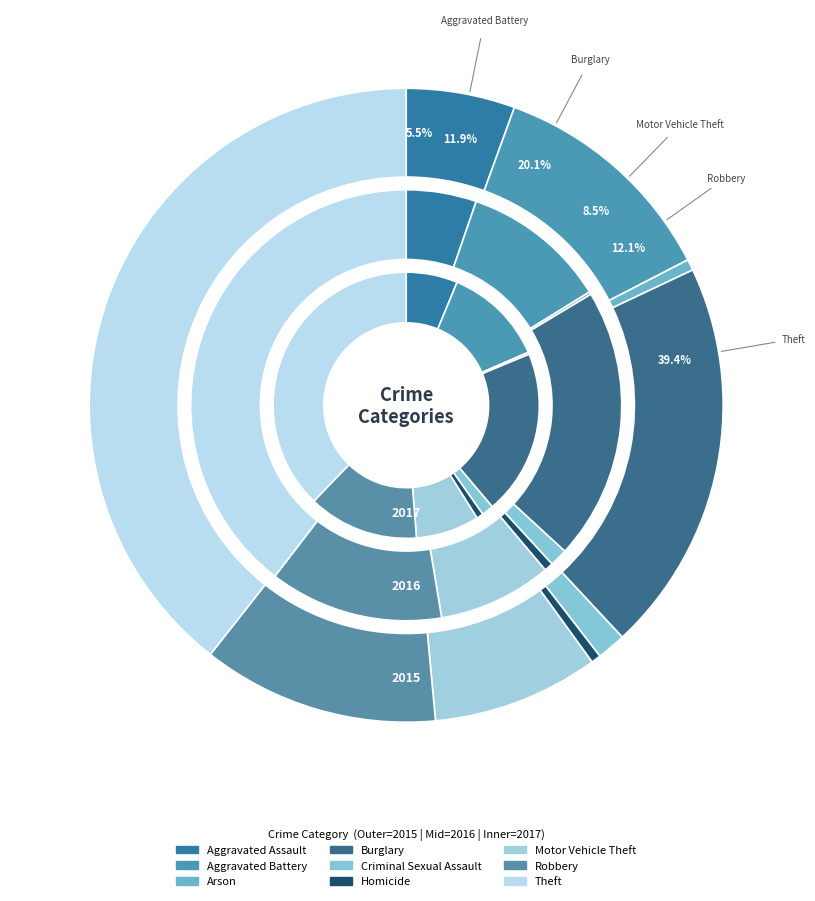

Does Burglary account for over 50% of the chart?

No